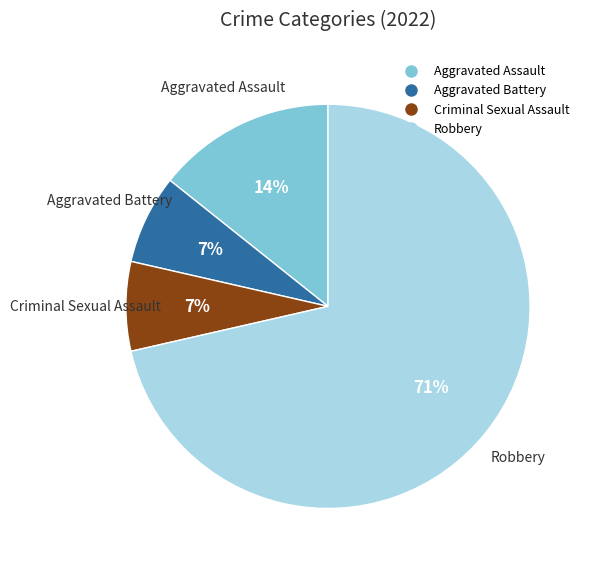

To the nearest percent, what is the average slice percentage?

25%